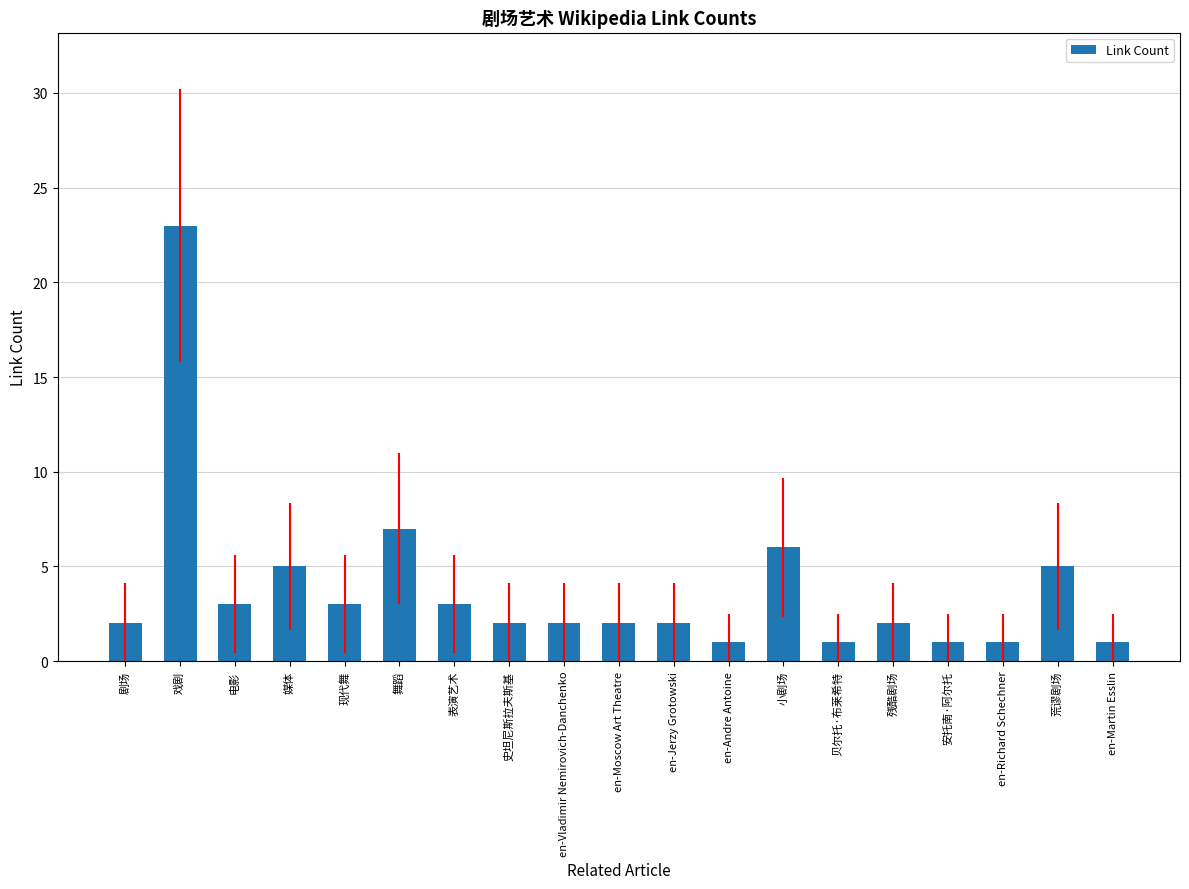

What is the sum of the values at 荒谬剧场 and 剧场?

7